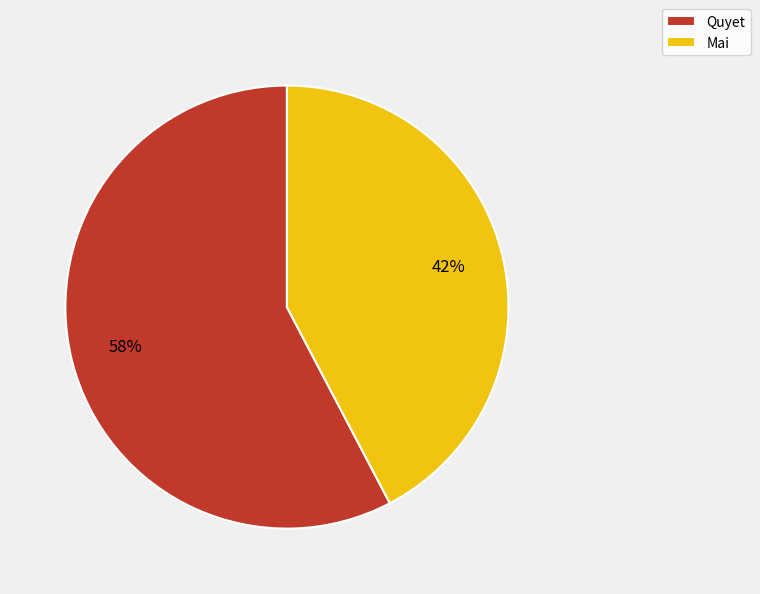

What percentage is the Quyet slice, to the nearest percent?

58%